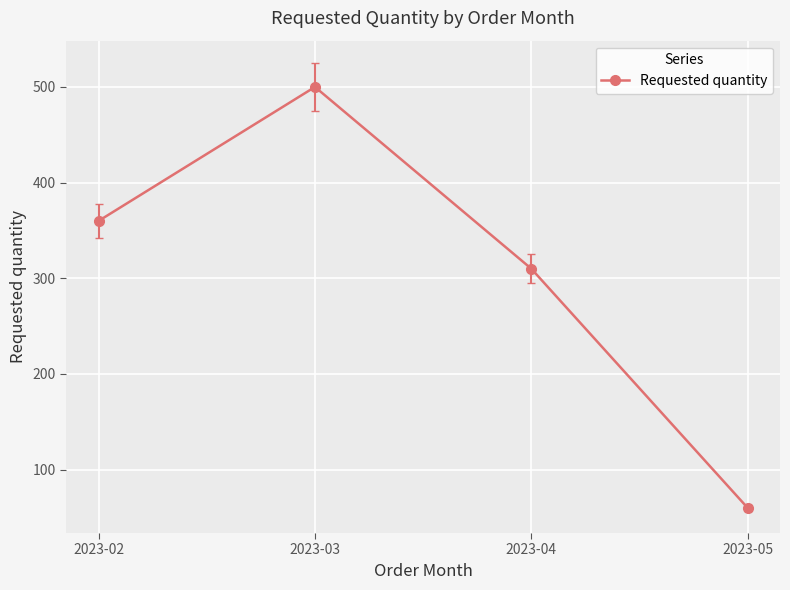

What is the average value?

308